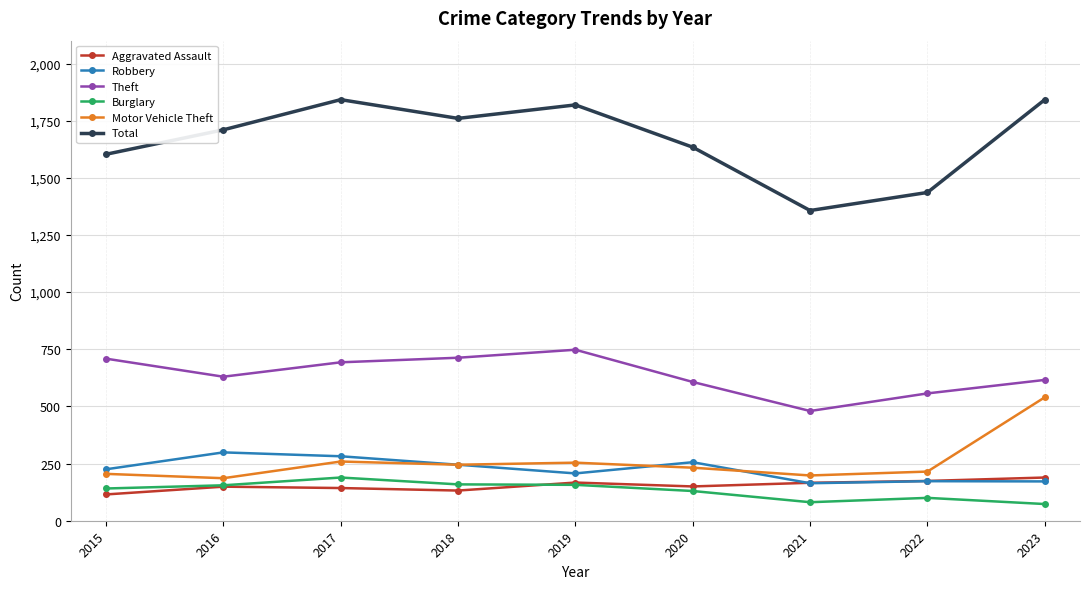

What is the difference between the Total values at 2016 and 2018?

50